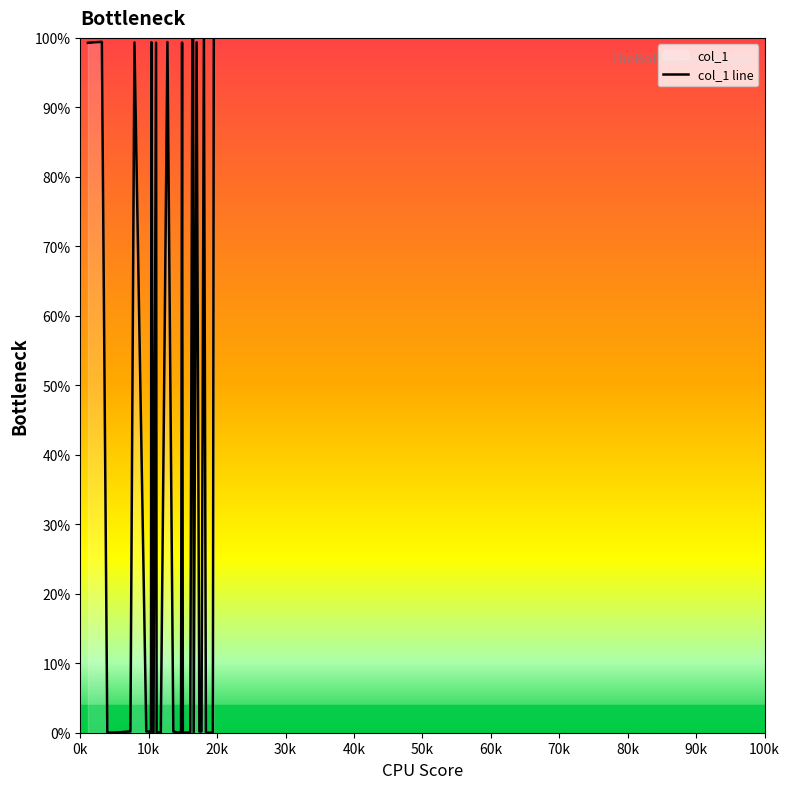

How many categories are shown in the chart?

40